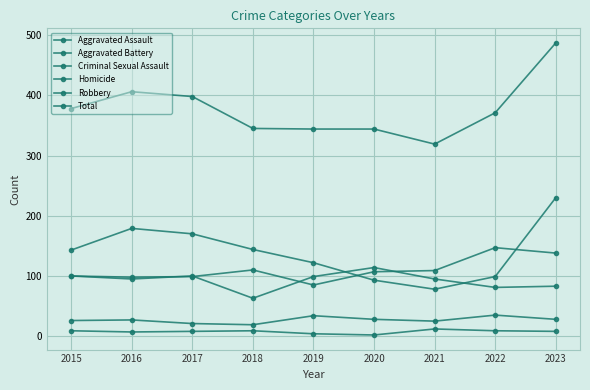

What is the difference between the second highest and second lowest values in the Criminal Sexual Assault series?

13